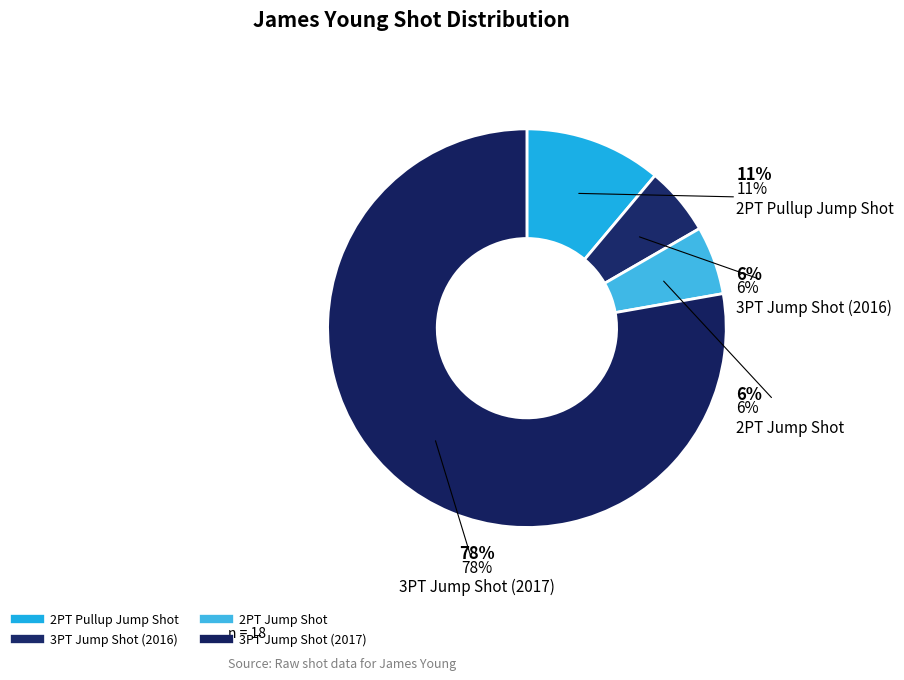

To the nearest percent, what is the difference between the largest and smallest slice percentages?

72%